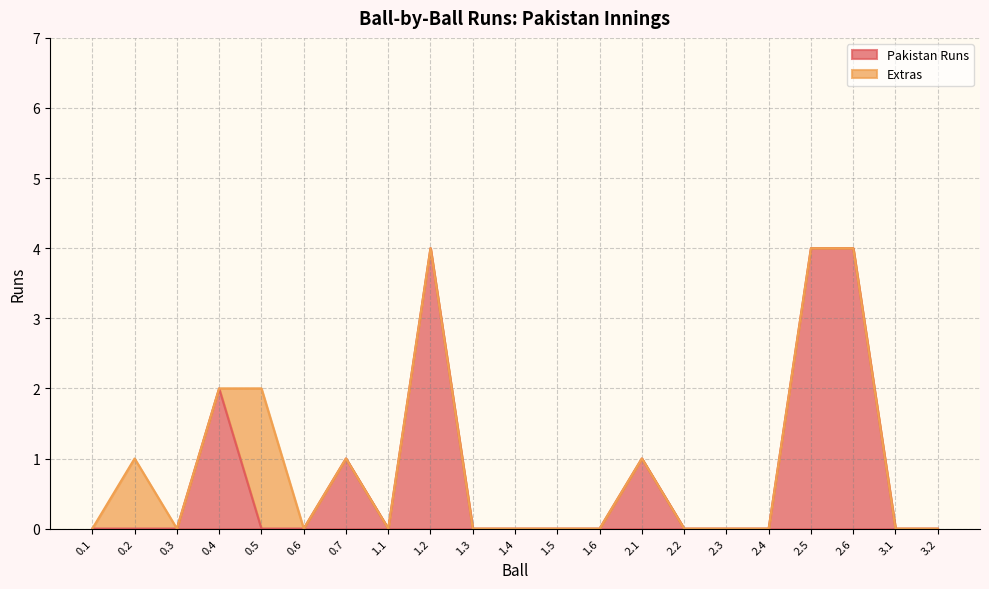

The value at 0.5 is 2. True or false?

False